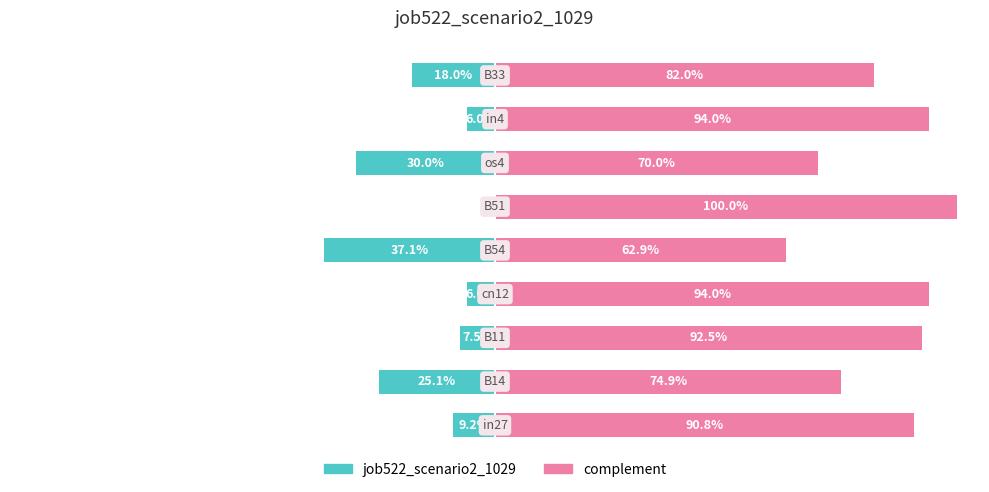

Is the value of job522_scenario2_1029 at 1 greater than the value of complement at 4?

No